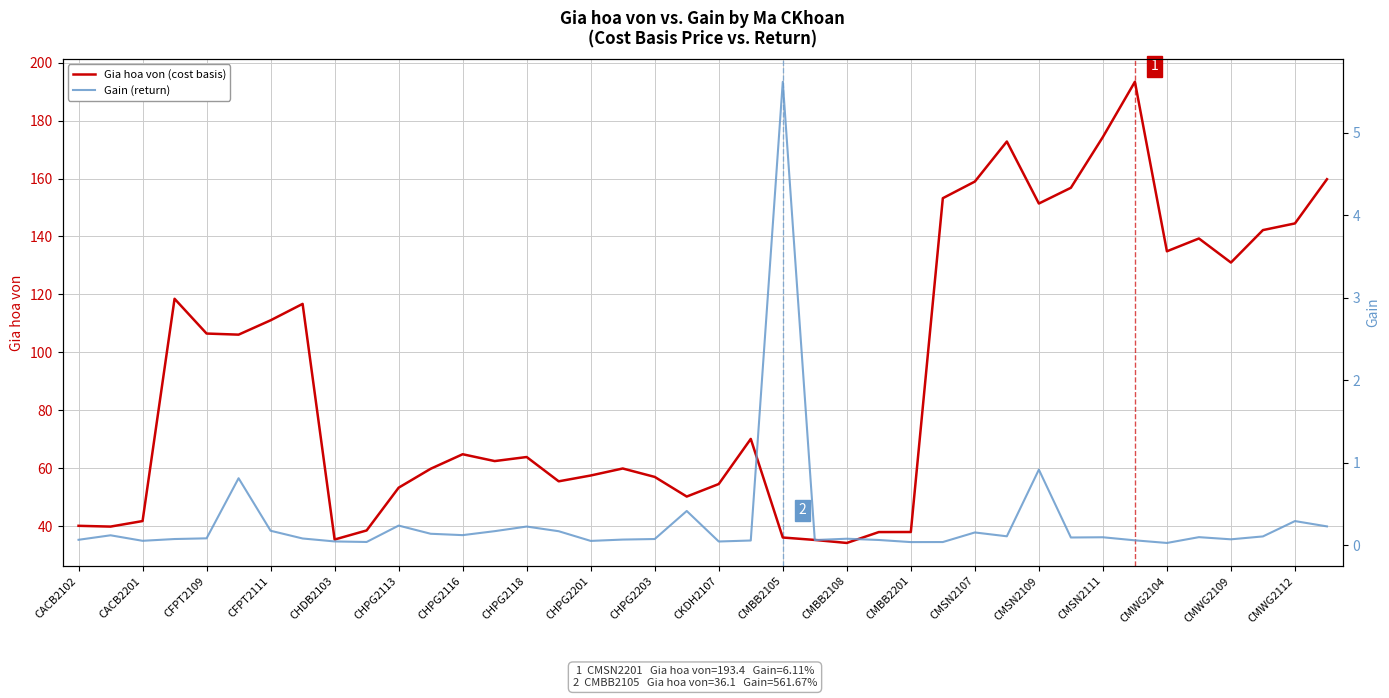

True or false: Gia hoa von (cost basis) and Gain (return) cross at least once.

False